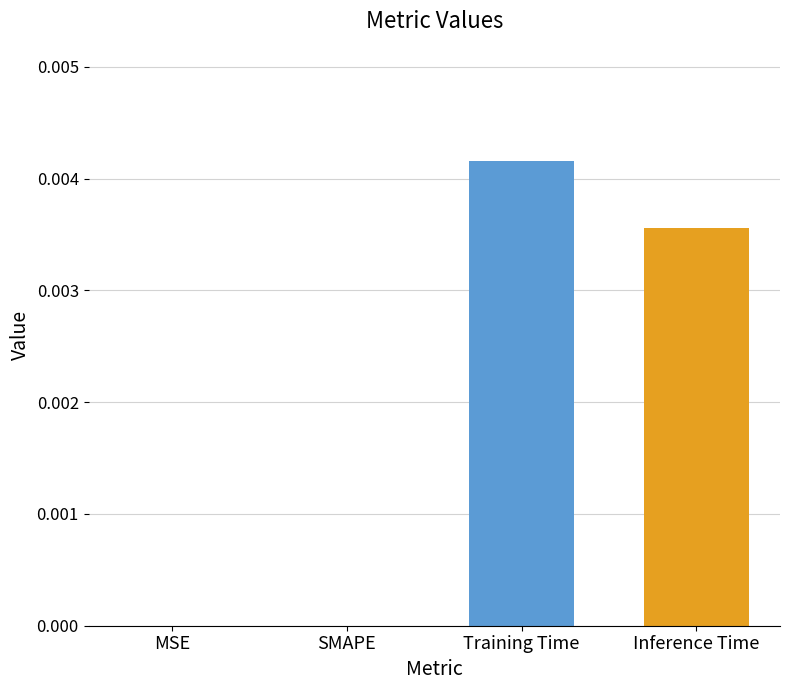

Between SMAPE and Training Time, which is larger?

Training Time